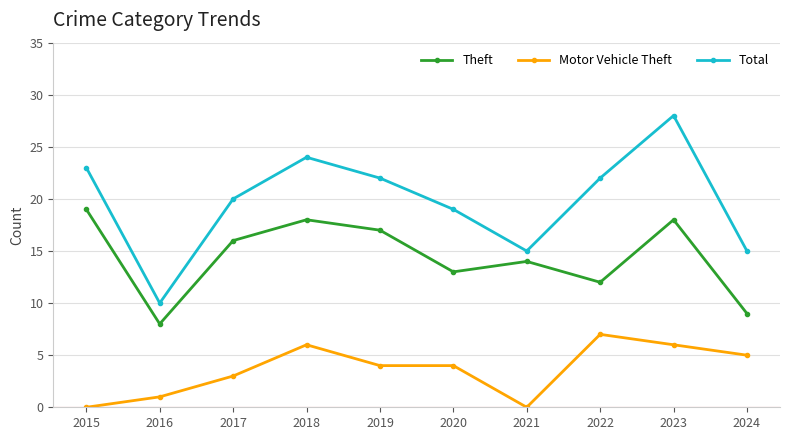

What is the total value across all series at 2022?

41